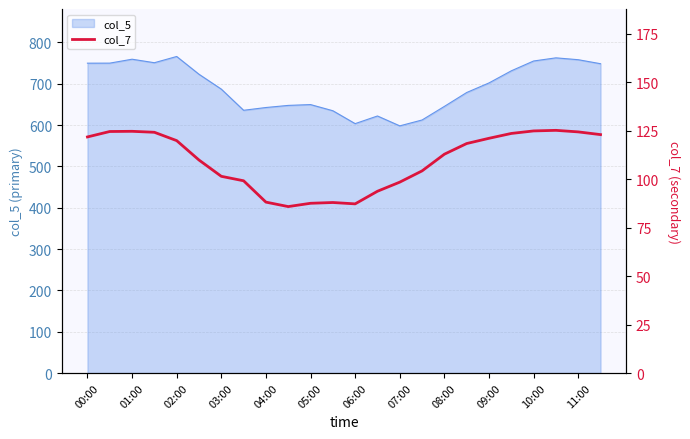

The value of col_5 at 05:00 is 649.7. True or false?

True